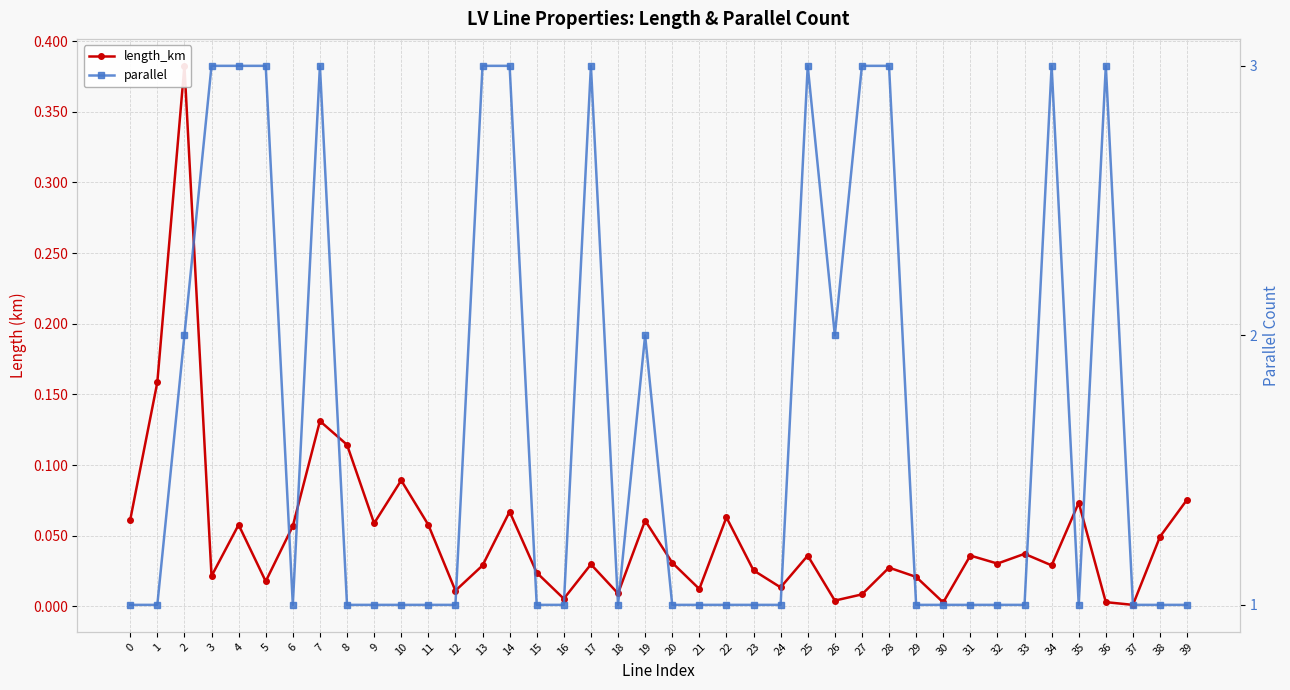

Rank the series at 10 from highest to lowest value.

parallel, length_km